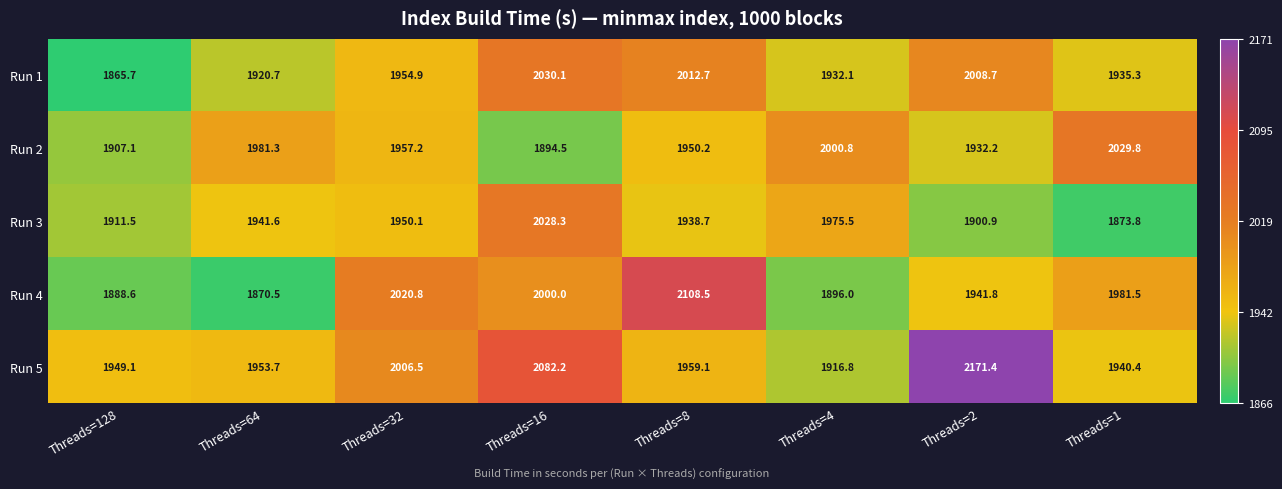

How many categories are shown in the chart?

8